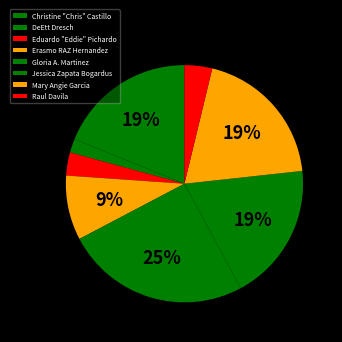

What is the largest slice in the pie chart?

Gloria A. Martinez